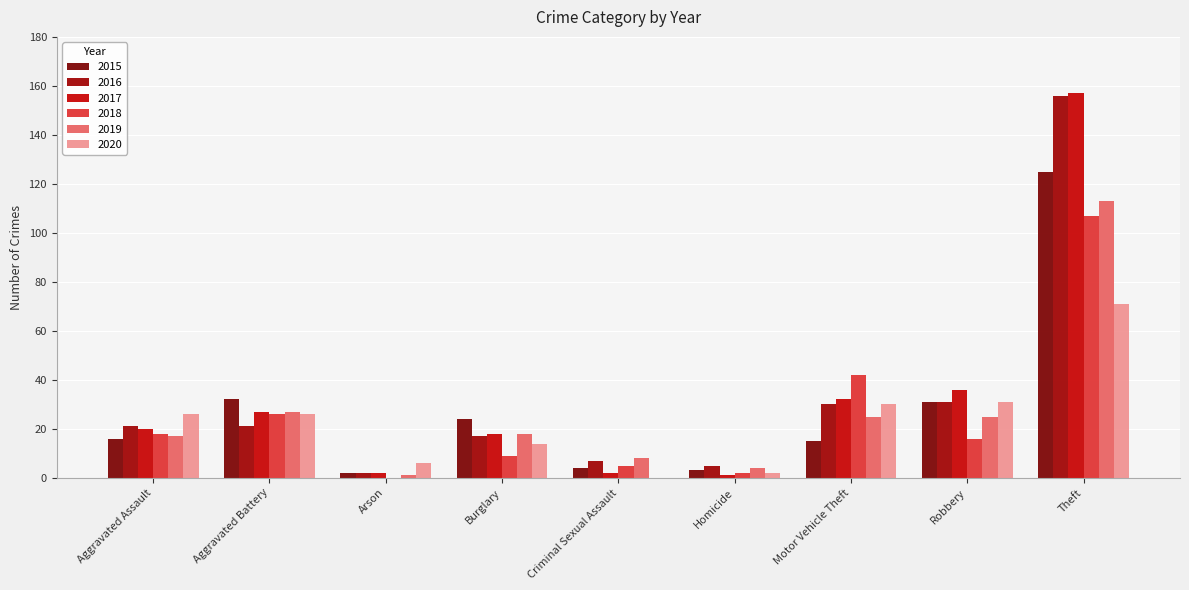

The 2015 series shows 9 at Aggravated Battery. True or false?

False